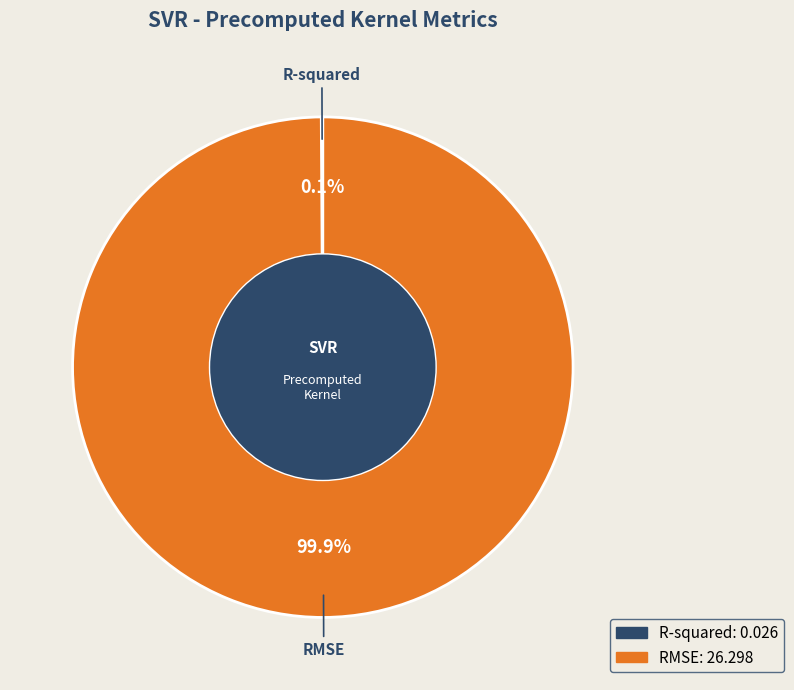

Is RMSE the majority of the pie?

Yes